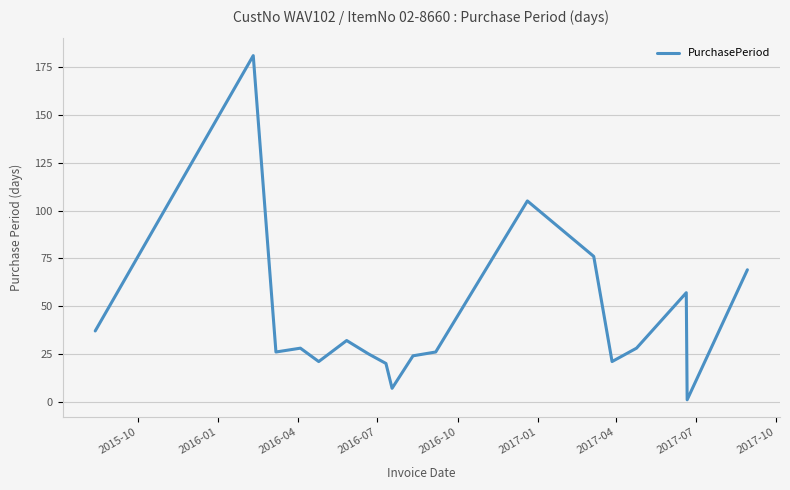

What is the difference between the maximum and minimum values?

180